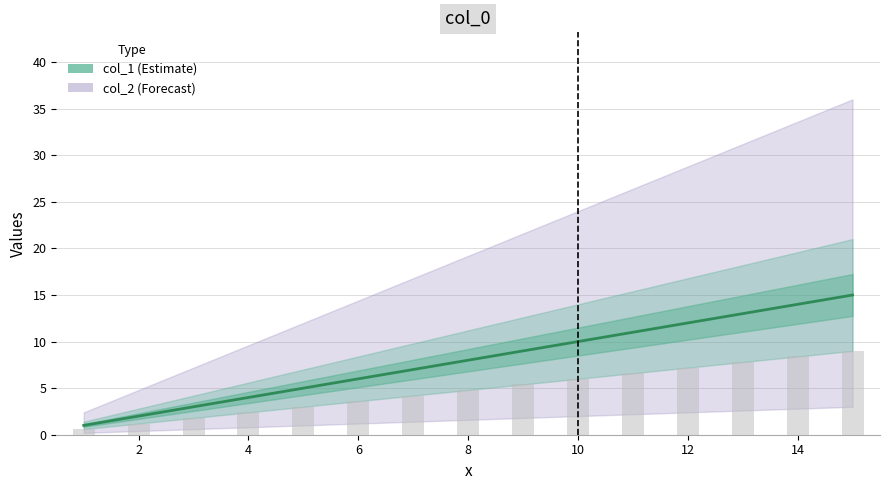

True or false: the data shows 5 at 12.

False